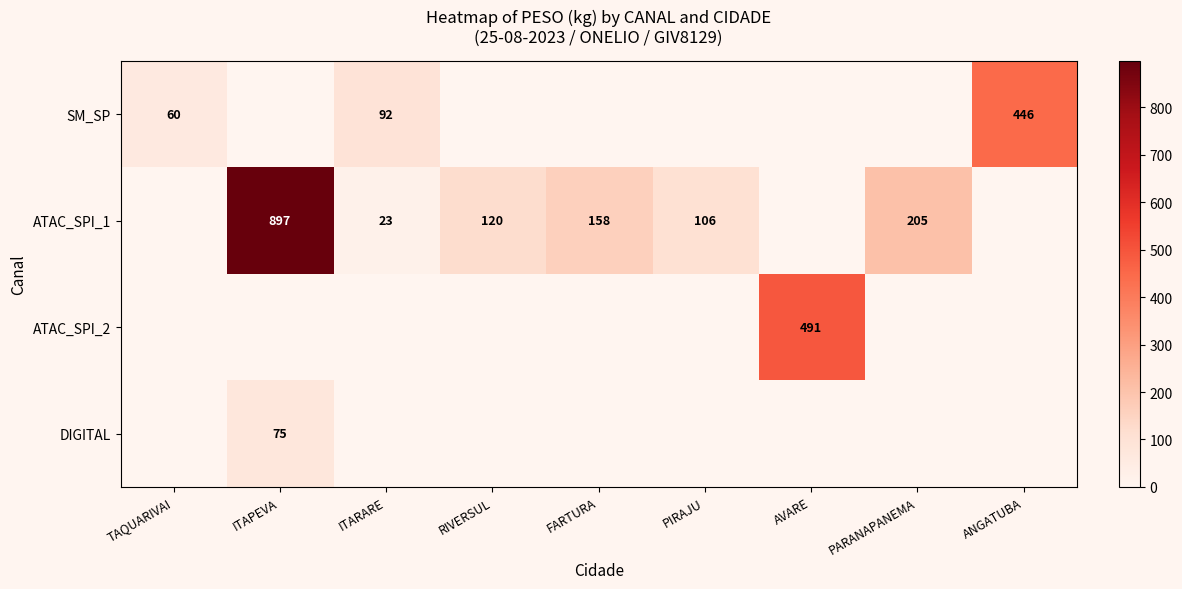

What is the spread (max minus min) of values at ITARARE?

92.4